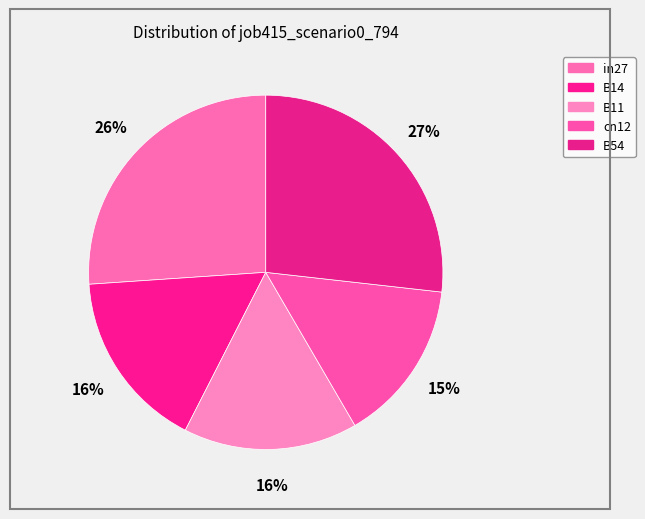

How many slices are in this pie chart?

5